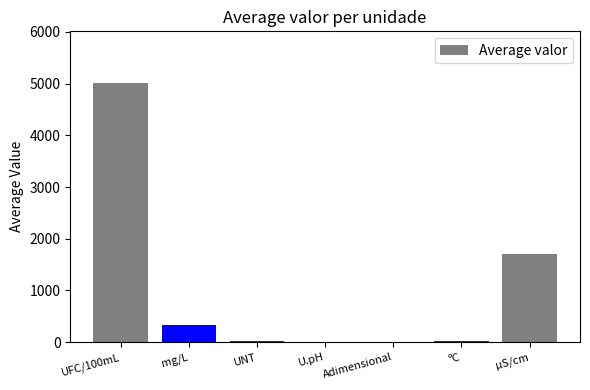

The value at UFC/100mL is 5008.0. True or false?

True